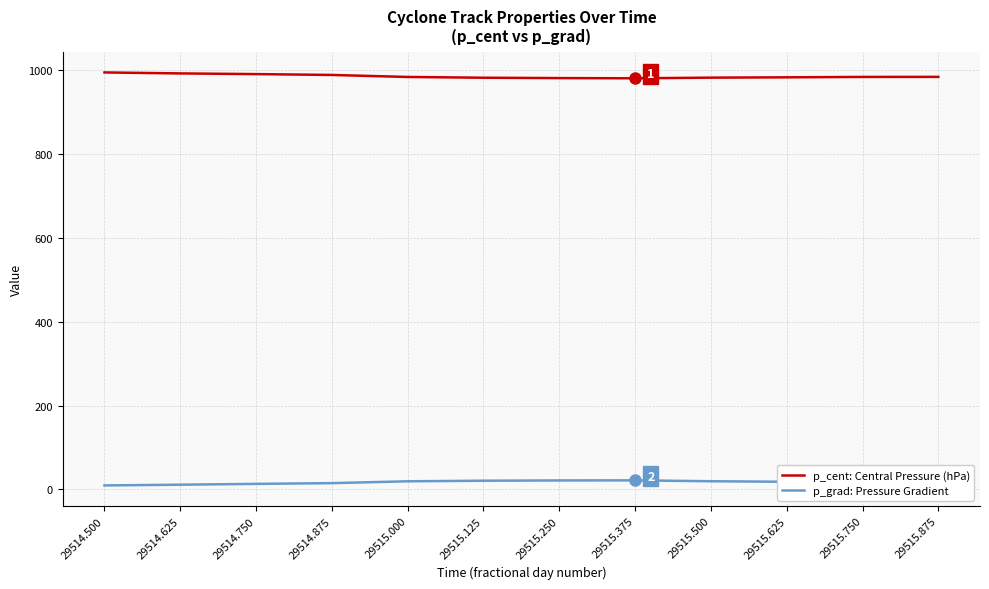

What value does the p_cent: Central Pressure (hPa) series have at 29514.875?

988.9